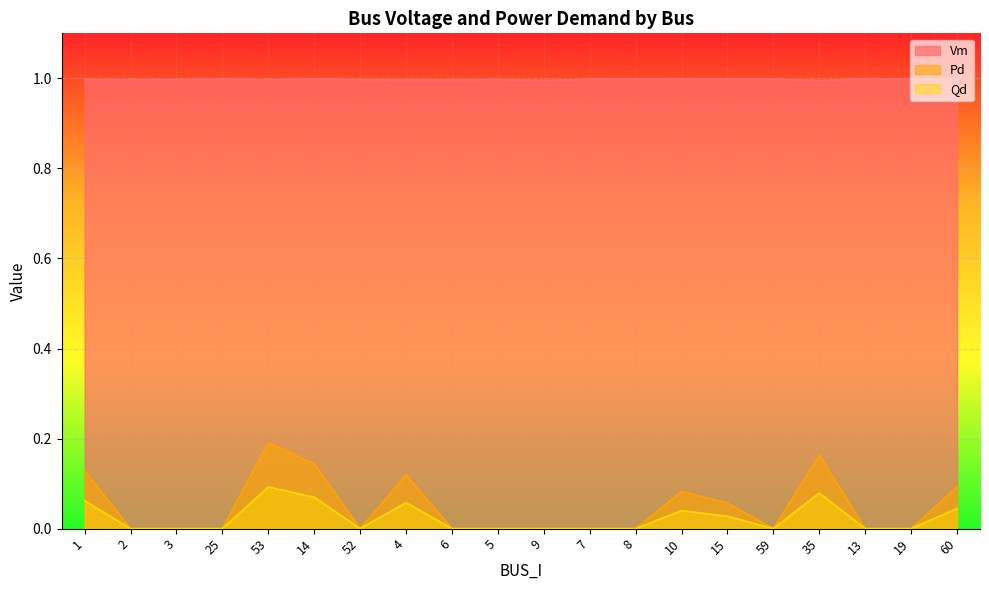

At which category does Qd reach its first local peak?

53